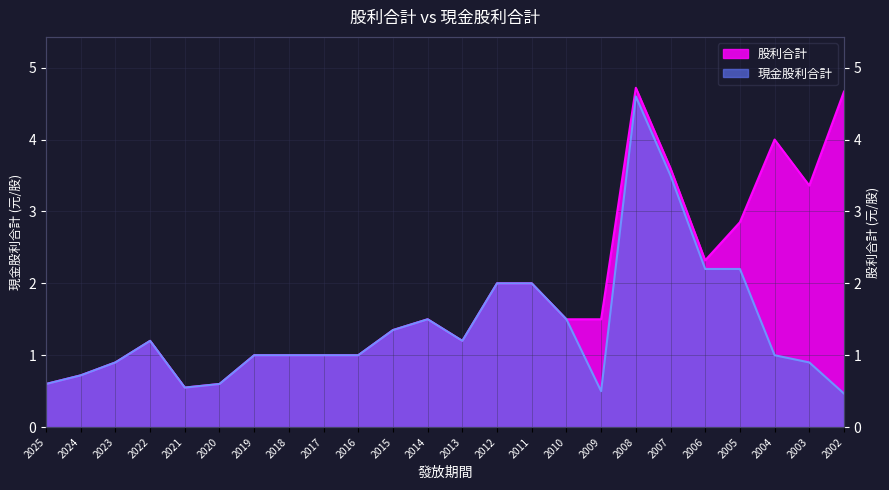

At which category is the sum across all series the highest?

2008